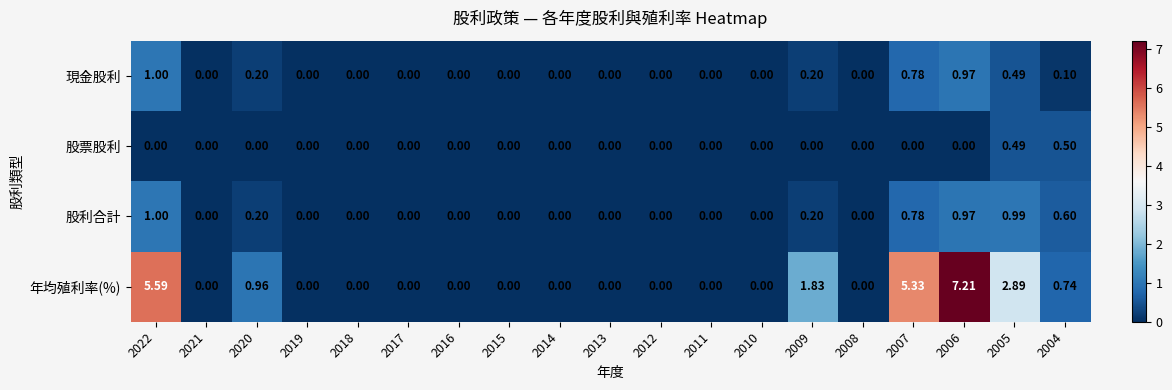

Which series has the widest spread of values?

年均殖利率(%)